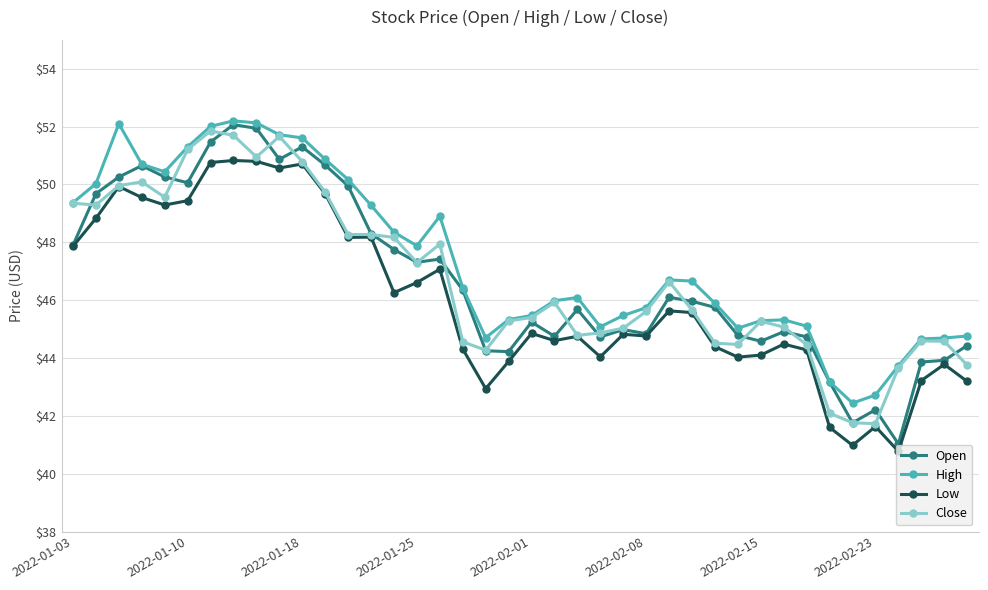

What are all the series names shown in the legend?

Open, High, Low, Close